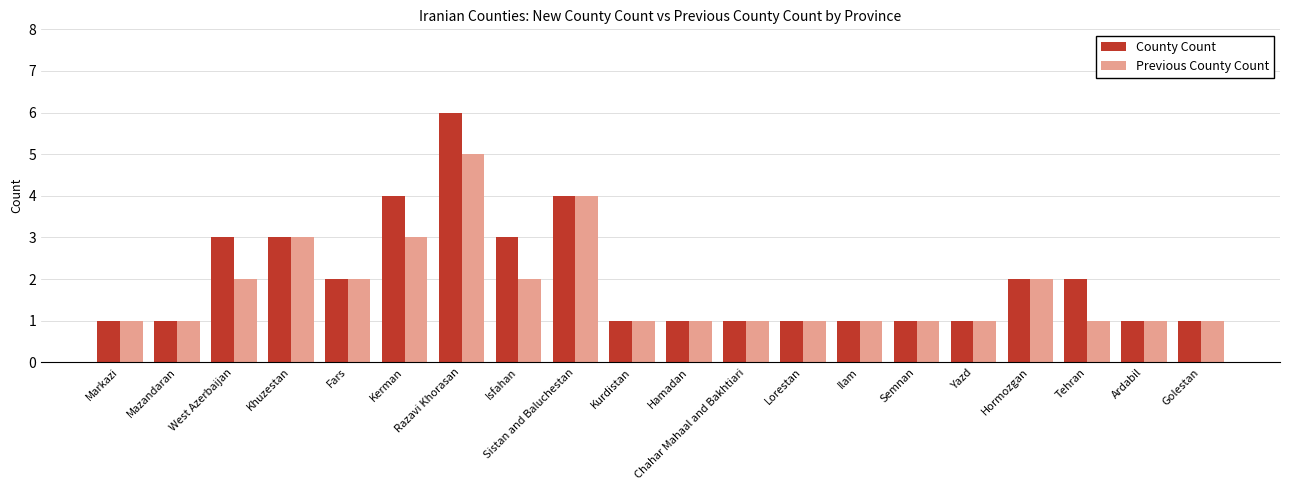

What is the spread (max minus min) of values at Tehran?

1